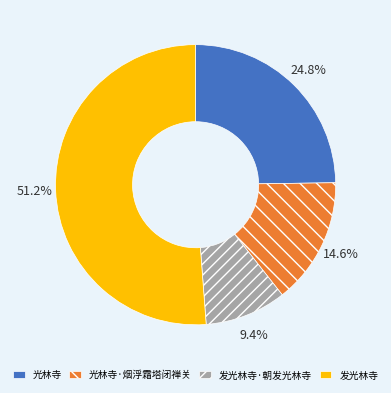

True or false: 发光林寺 accounts for 38% of the total.

False